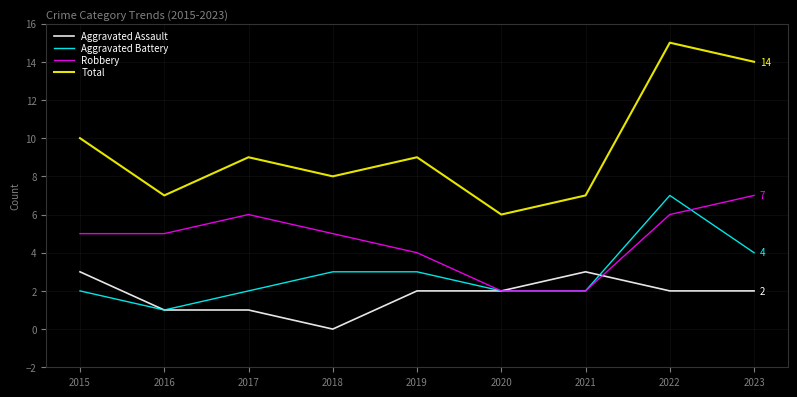

What is the sum of the Total values at 2017 and 2018?

17